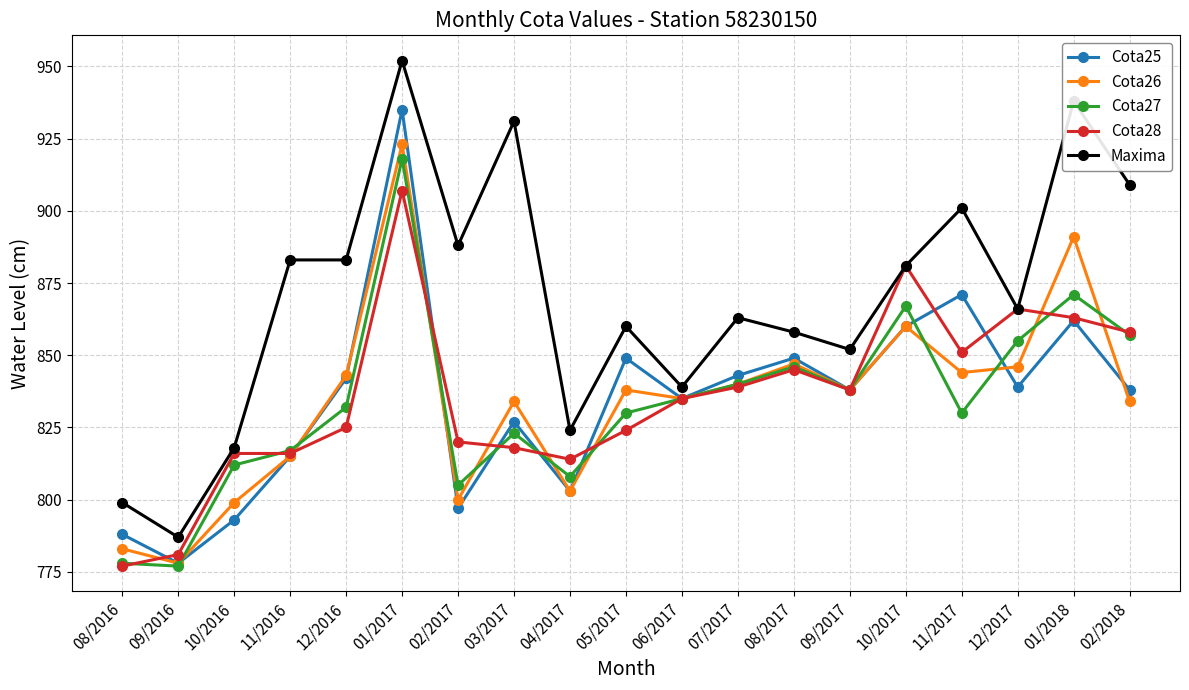

What value does the Cota25 series have at 09/2016, to the nearest 5?

780